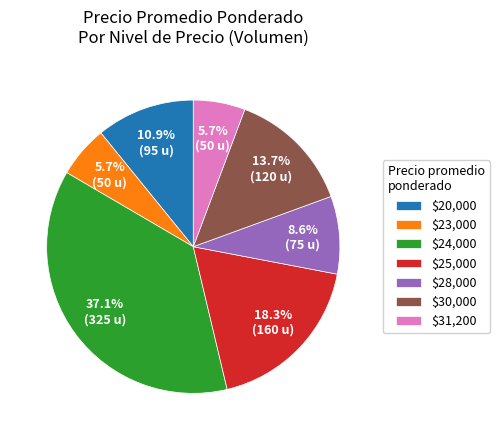

Count the number of slices in the pie.

7